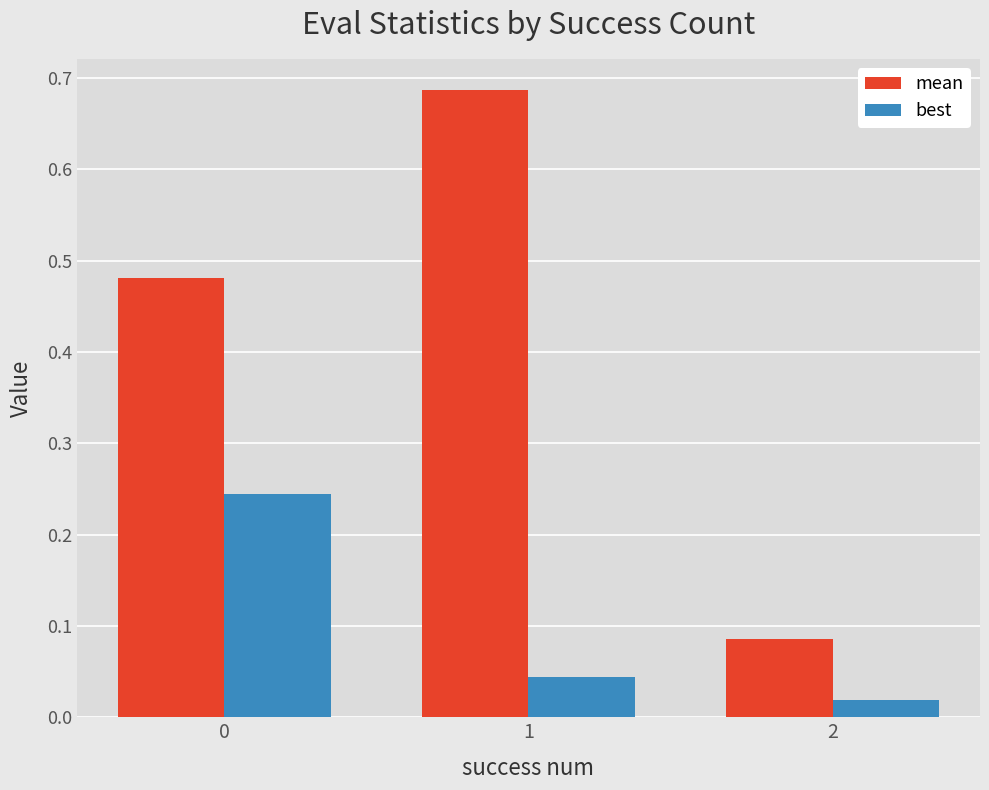

What is the sum of the best values at 1 and 0?

0.3